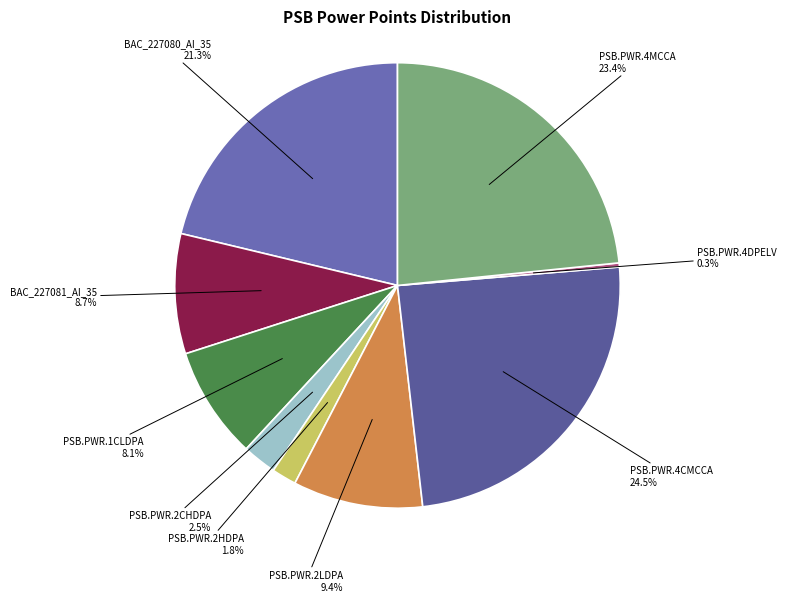

Count the number of slices in the pie.

9